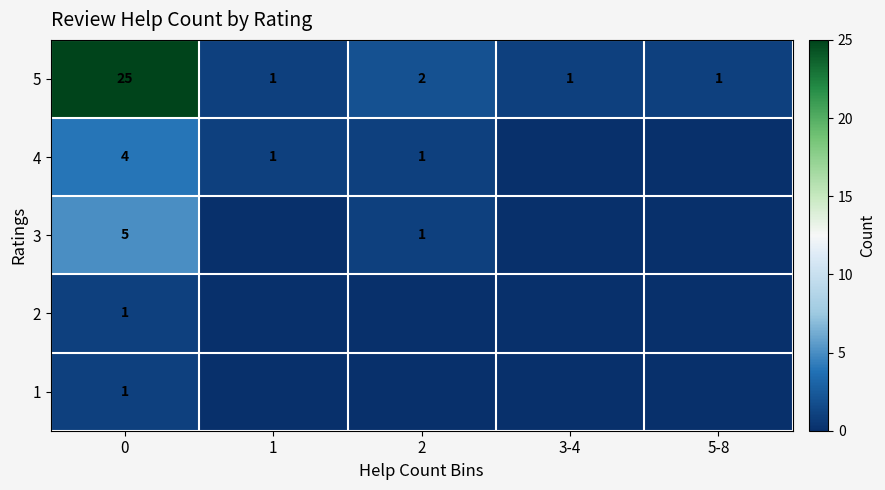

The value of 4 at 2 is 2. True or false?

False